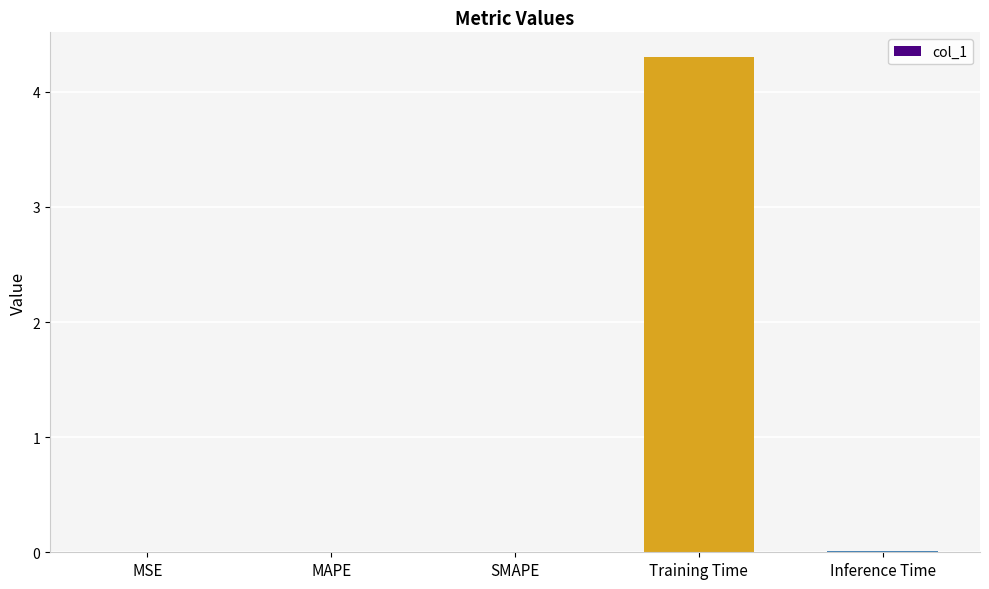

Which has a higher value, Training Time or MAPE?

Training Time